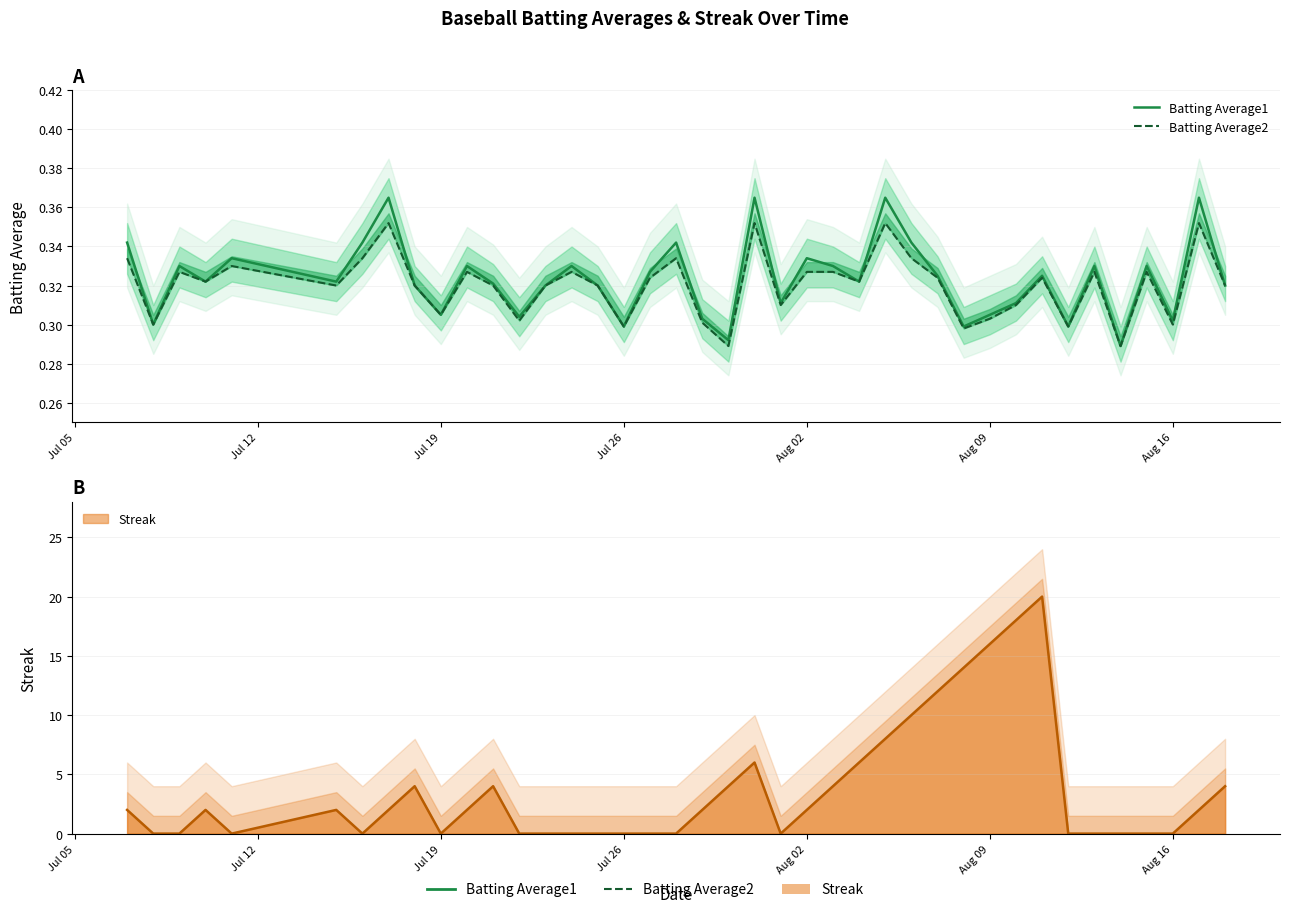

What is the difference between the maximum and second lowest values in the Batting Average2 series?

0.1